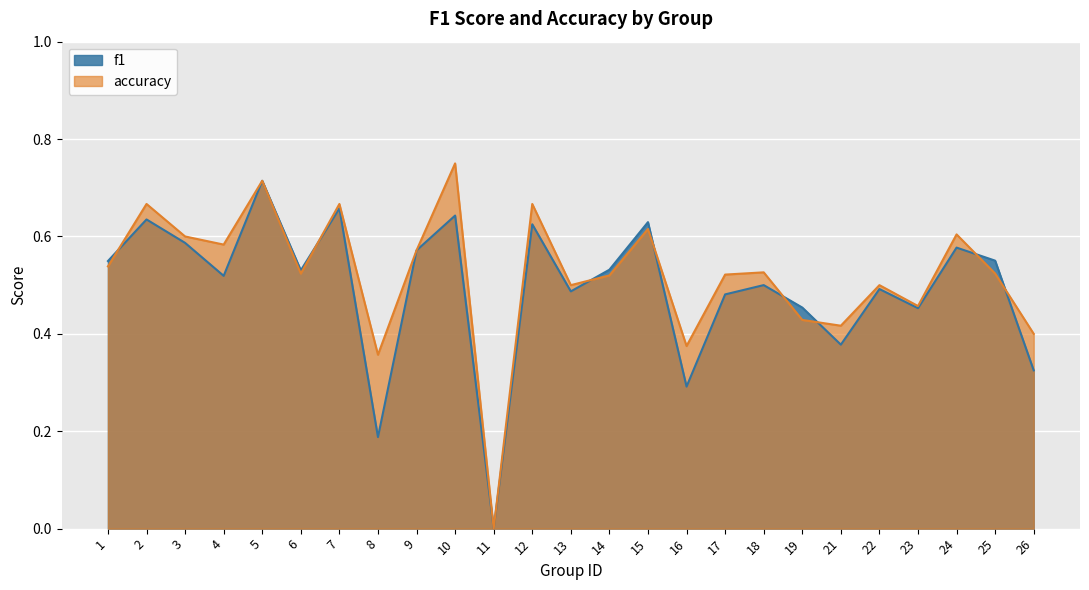

Rank the series at 3 from highest to lowest value.

accuracy, f1